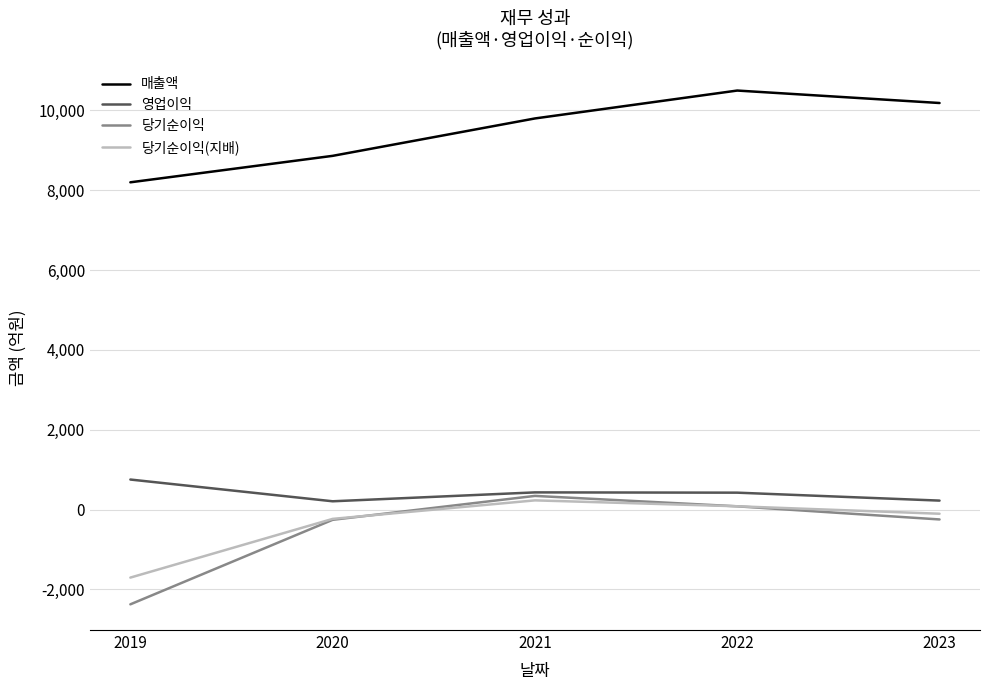

Between 2020 and 2021, which series saw the biggest shift?

매출액